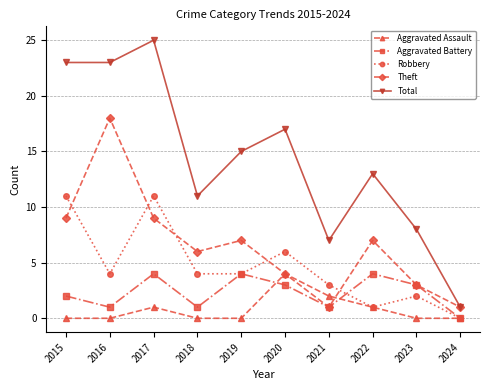

How many data points does each series have?

10